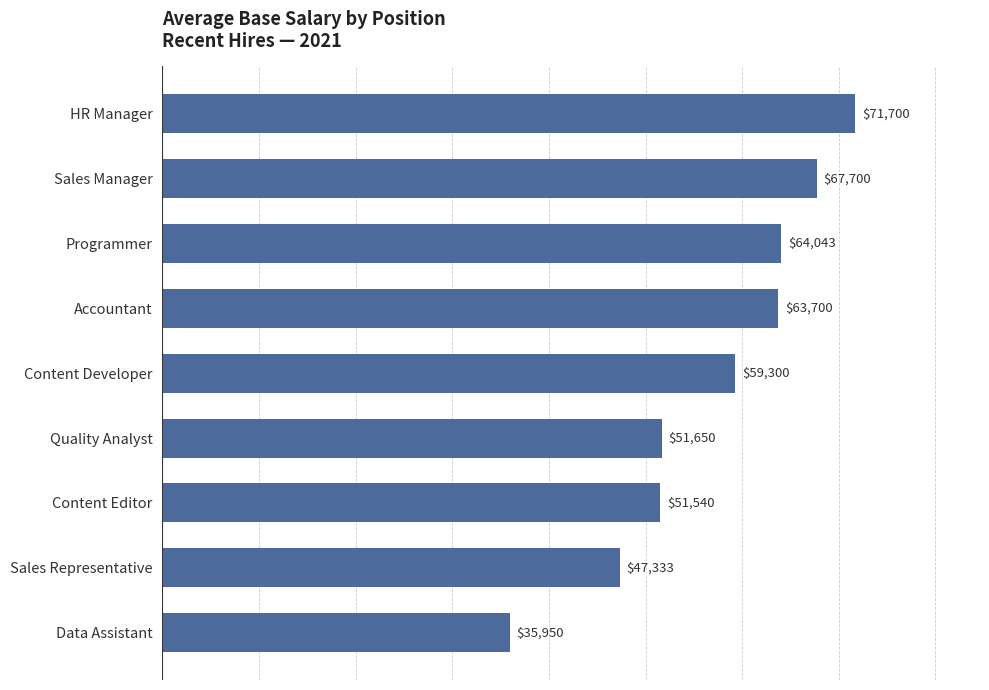

How many data points are less than 59300?

4